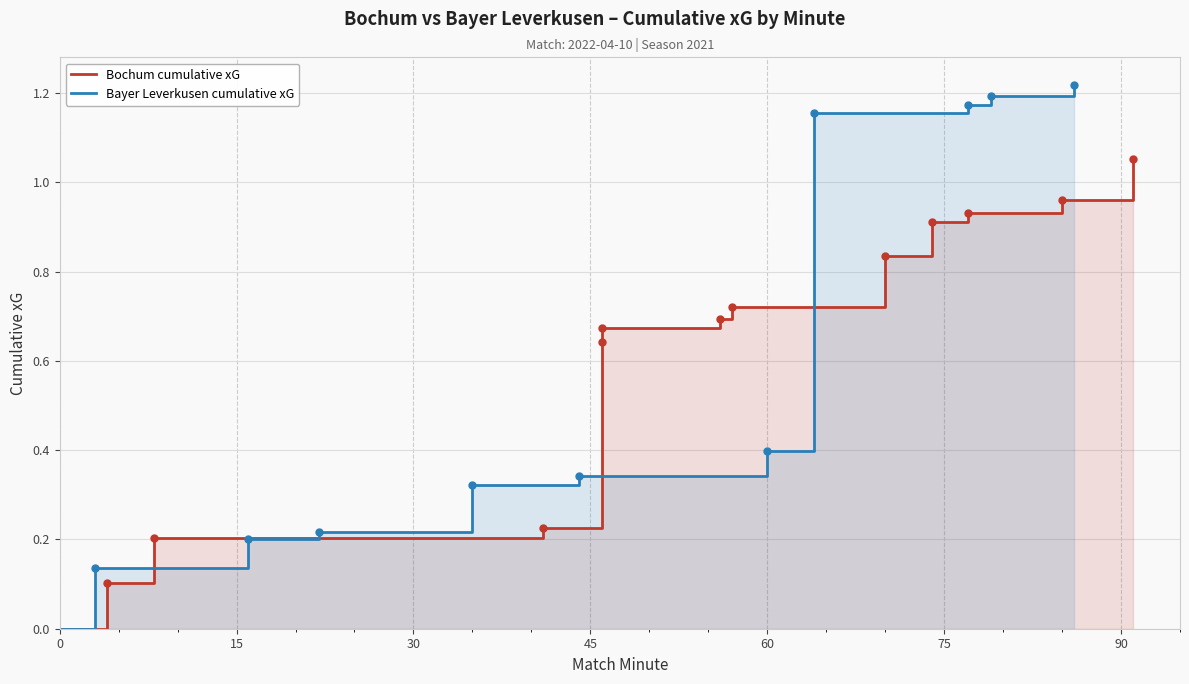

Where is Bayer Leverkusen xG (cumulative) nearest to the value 0?

3